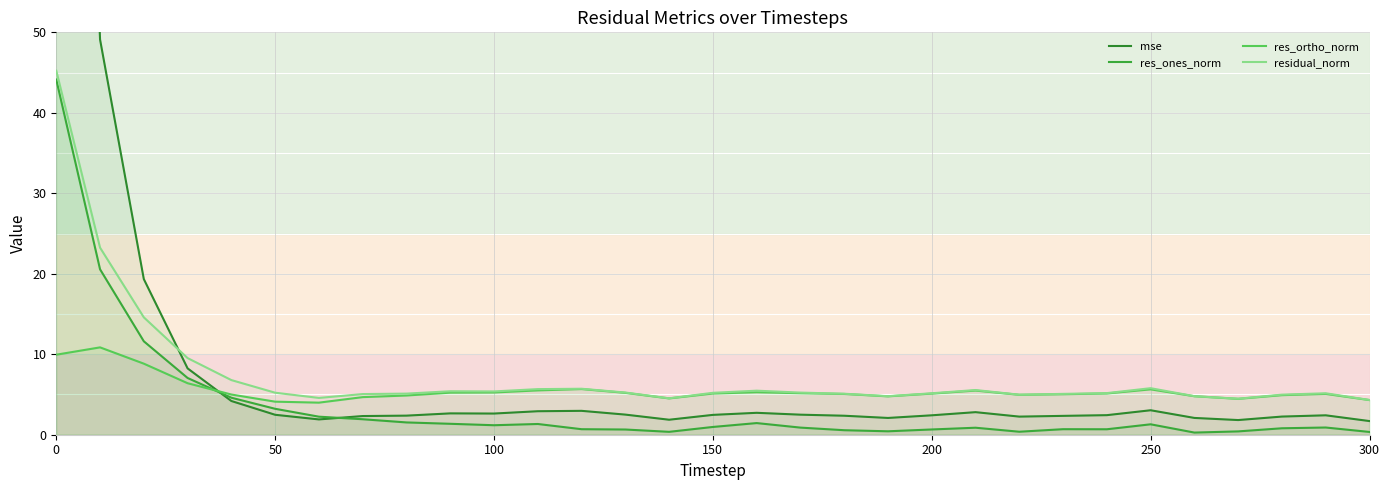

What is the value of the res_ortho_norm point at the 30th from the left?

5.1